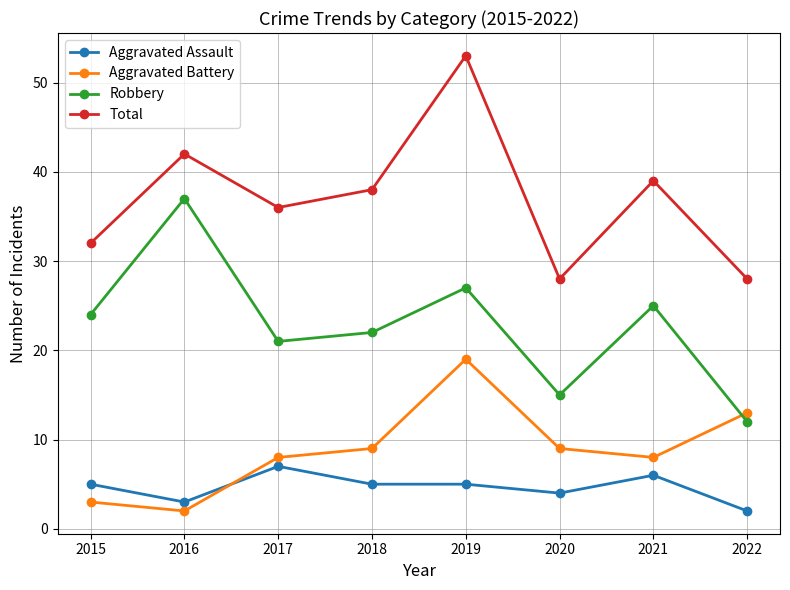

List the labels in order of Robbery value, smallest first.

2022, 2020, 2017, 2018, 2015, 2021, 2019, 2016